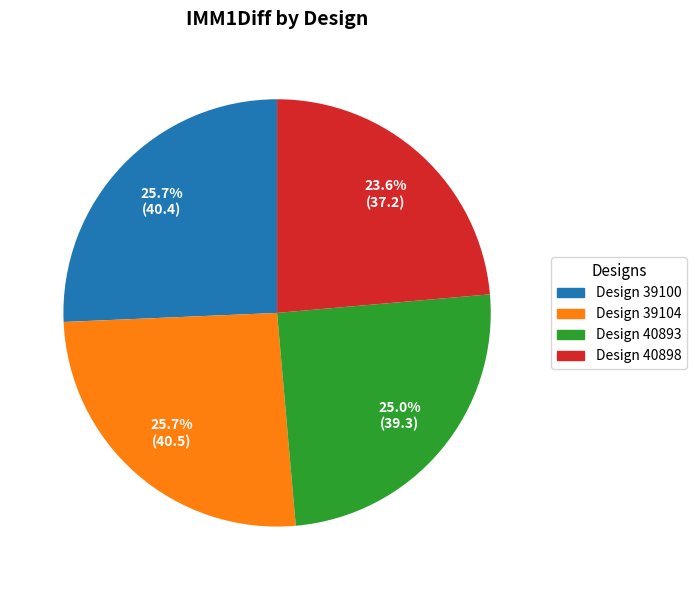

Does Design 40893 account for over 50% of the chart?

No